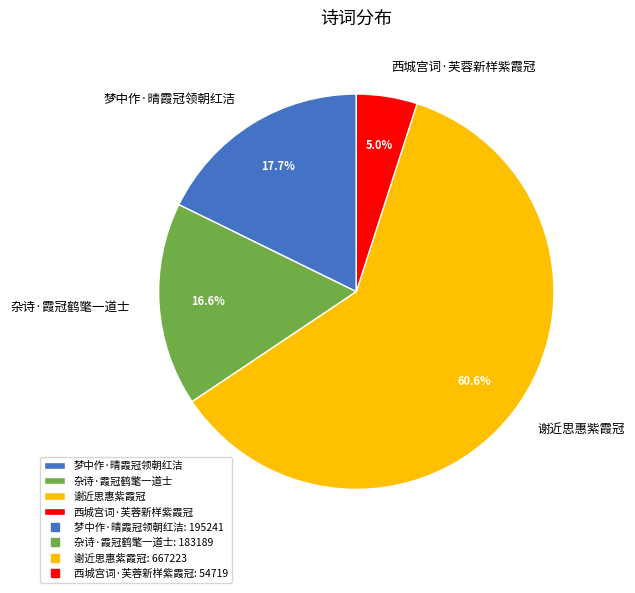

Does 谢近思惠紫霞冠 represent more than half of the total?

Yes